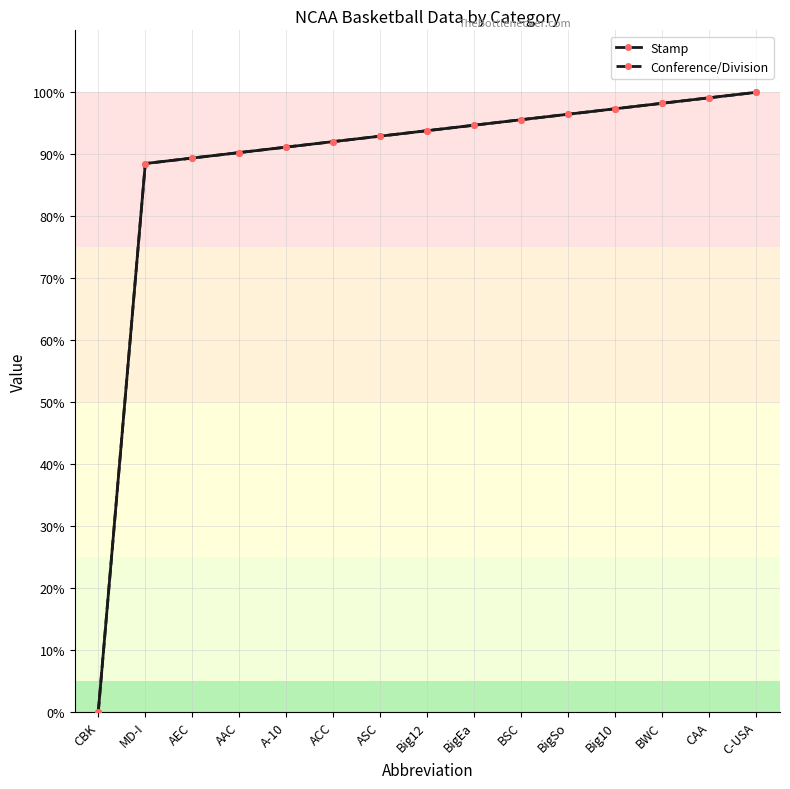

Does the chart have visible grid lines?

Yes